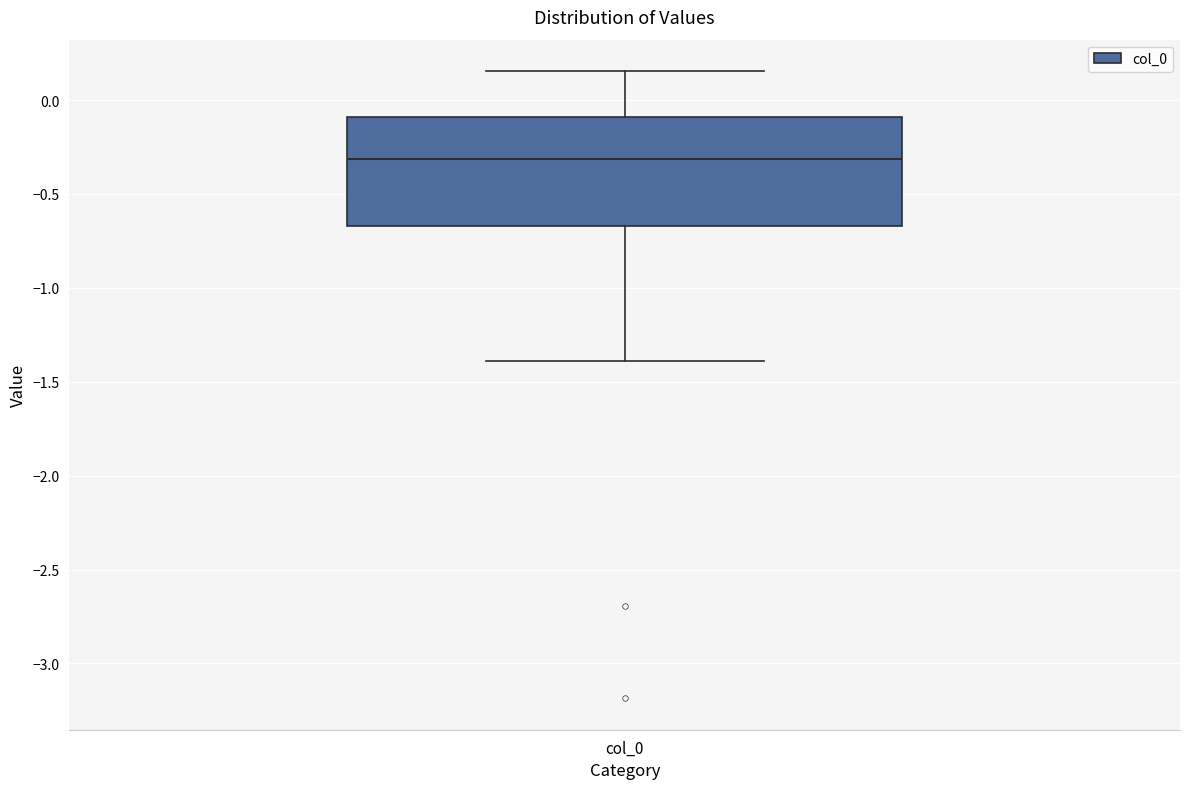

Transcribe this box plot: give where the median line is, the range the box spans, and where the two whiskers end, as read against the y-axis. The values are not printed on the chart, so give them approximately, as read against the axis.

median -0.30, box -0.65 to -0.10, whiskers -1.40 to 0.15